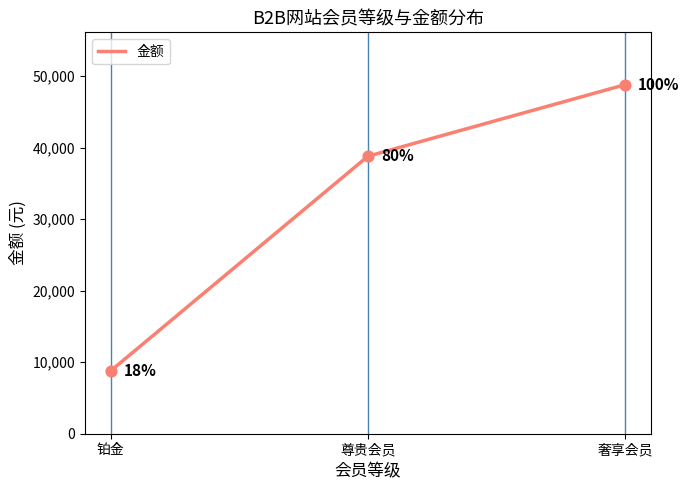

Which has a higher value, 尊贵会员 or 铂金?

尊贵会员